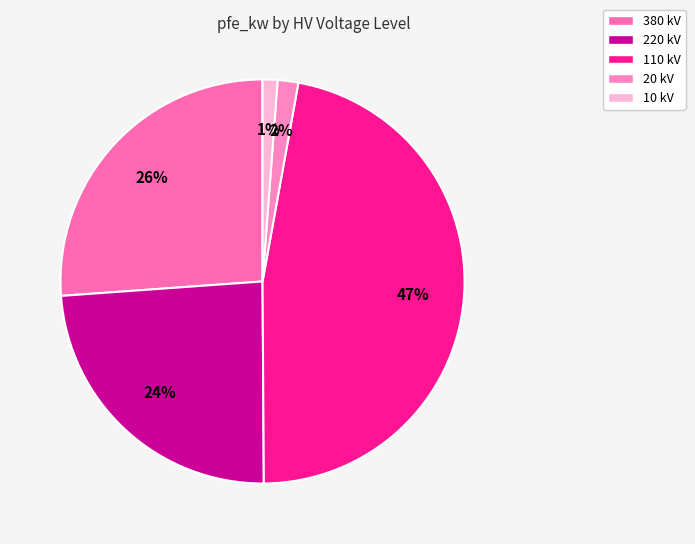

To the nearest percent, what is the average slice percentage?

20%